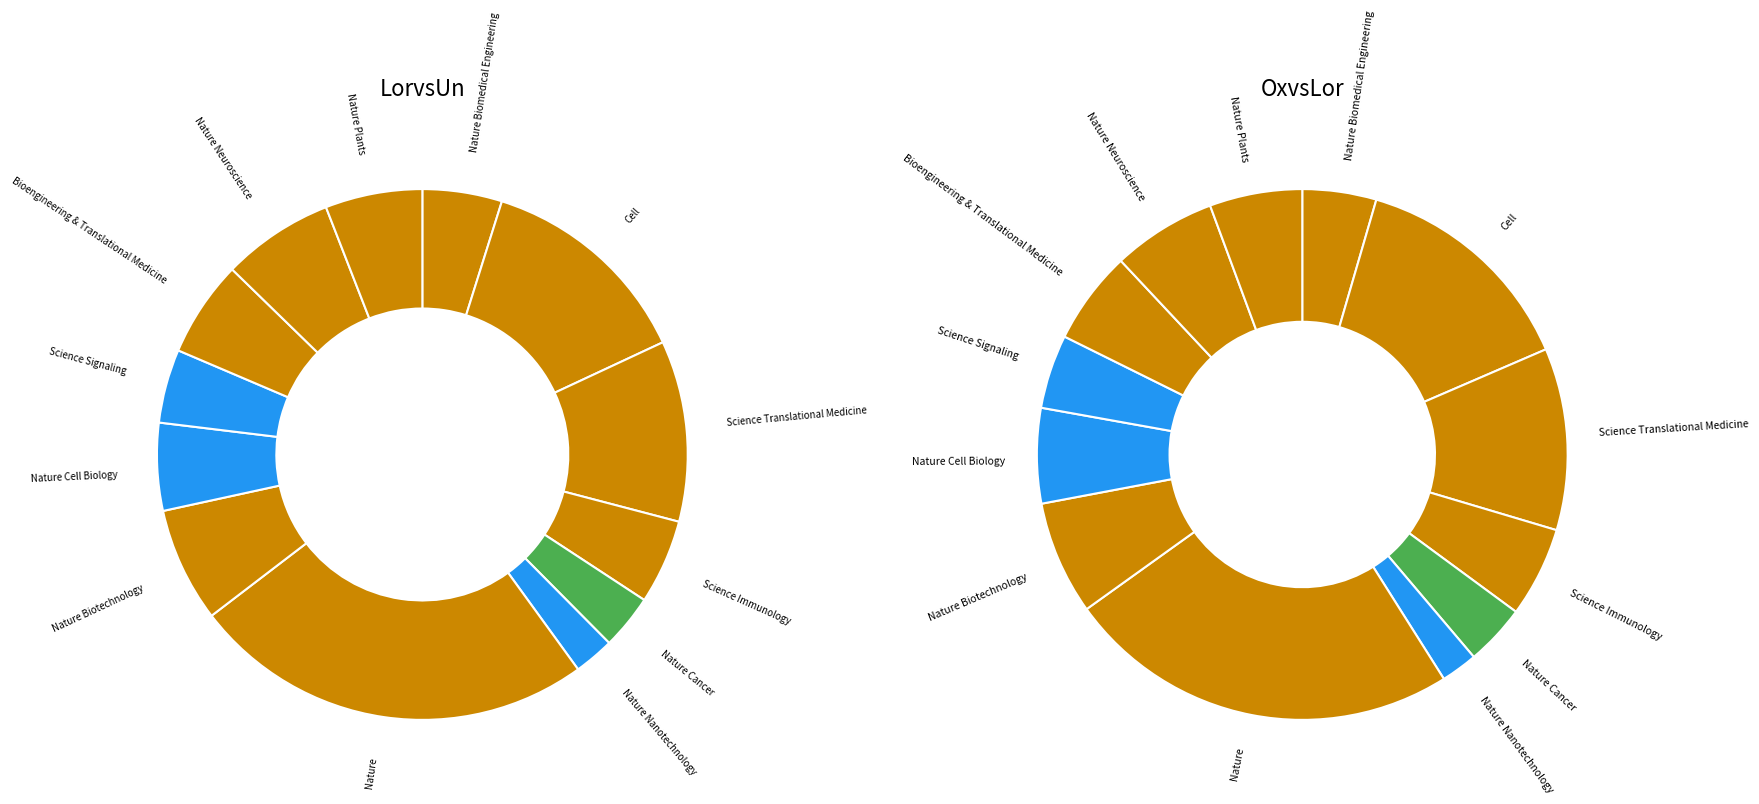

True or false: 5 accounts for 10% of the total.

False